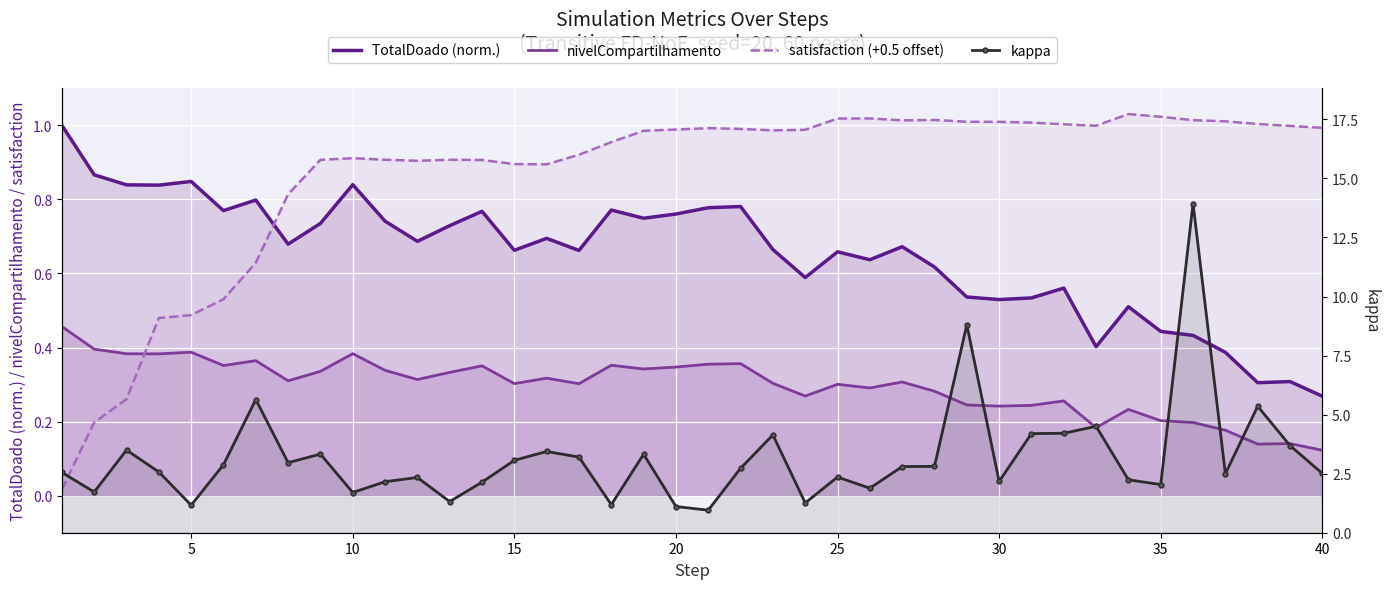

Reading left to right, transcribe all the data shown in this chart.

TotalDoado (norm.): 1.0	0.9	0.8	0.8	0.8	0.8	0.8	0.7	0.7	0.8	0.7	0.7	0.7	0.8	0.7	0.7	0.7	0.8	0.7	0.8	0.8	0.8	0.7	0.6	0.7	0.6	0.7	0.6	0.5	0.5	0.5	0.6	0.4	0.5	0.4	0.4	0.4	0.3	0.3	0.3
nivelCompartilhamento: 0.5	0.4	0.4	0.4	0.4	0.4	0.4	0.3	0.3	0.4	0.3	0.3	0.3	0.4	0.3	0.3	0.3	0.4	0.3	0.3	0.4	0.4	0.3	0.3	0.3	0.3	0.3	0.3	0.2	0.2	0.2	0.3	0.2	0.2	0.2	0.2	0.2	0.1	0.1	0.1
satisfaction (+0.5 offset): 0.0	0.2	0.3	0.5	0.5	0.5	0.6	0.8	0.9	0.9	0.9	0.9	0.9	0.9	0.9	0.9	0.9	1.0	1.0	1.0	1.0	1.0	1.0	1.0	1.0	1.0	1.0	1.0	1.0	1.0	1.0	1.0	1.0	1.0	1.0	1.0	1.0	1.0	1.0	1.0
kappa: 2.6	1.7	3.5	2.6	1.2	2.9	5.6	3.0	3.3	1.7	2.2	2.3	1.3	2.1	3.1	3.4	3.2	1.2	3.3	1.1	1.0	2.7	4.1	1.3	2.4	1.9	2.8	2.8	8.8	2.2	4.2	4.2	4.5	2.2	2.0	13.9	2.5	5.4	3.7	2.5